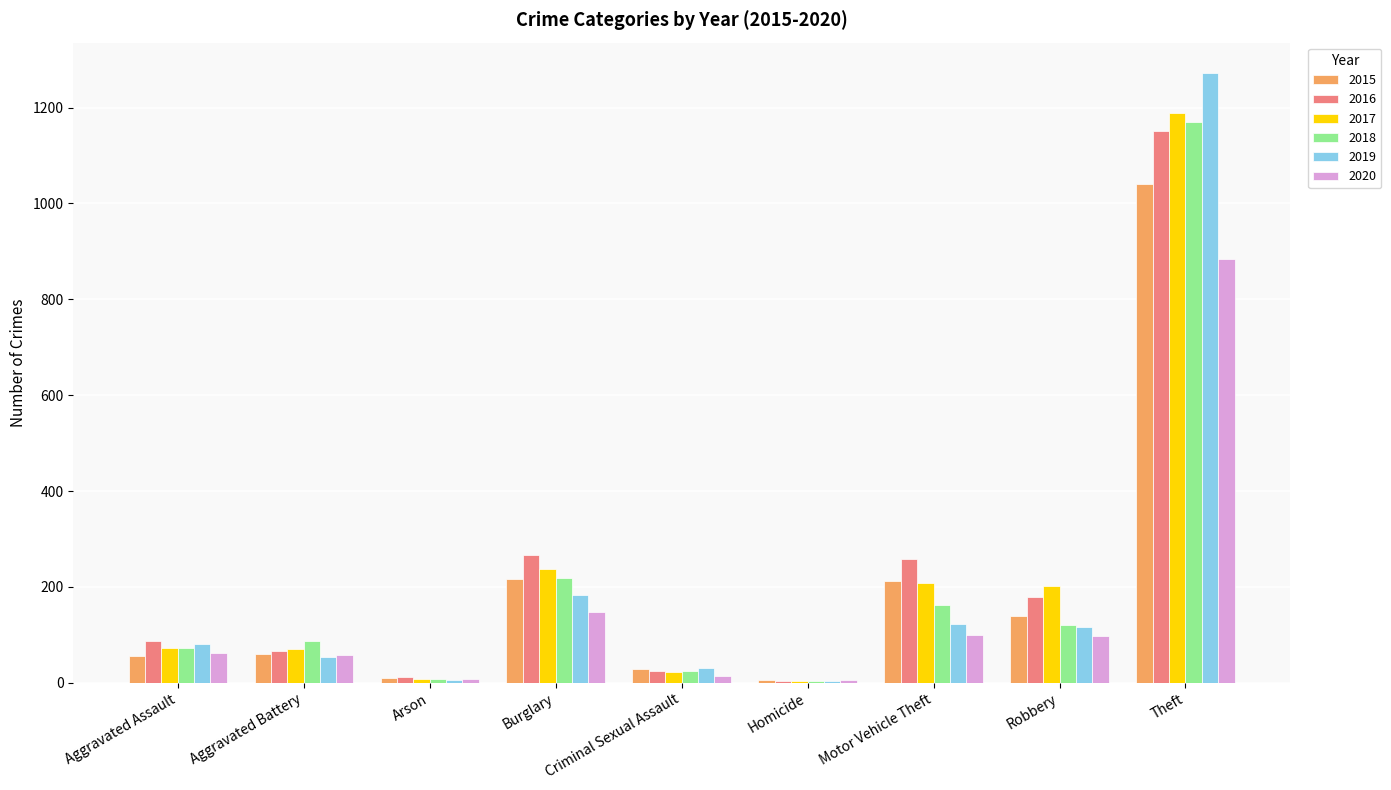

Where is 2017 nearest to the value 596?

Burglary